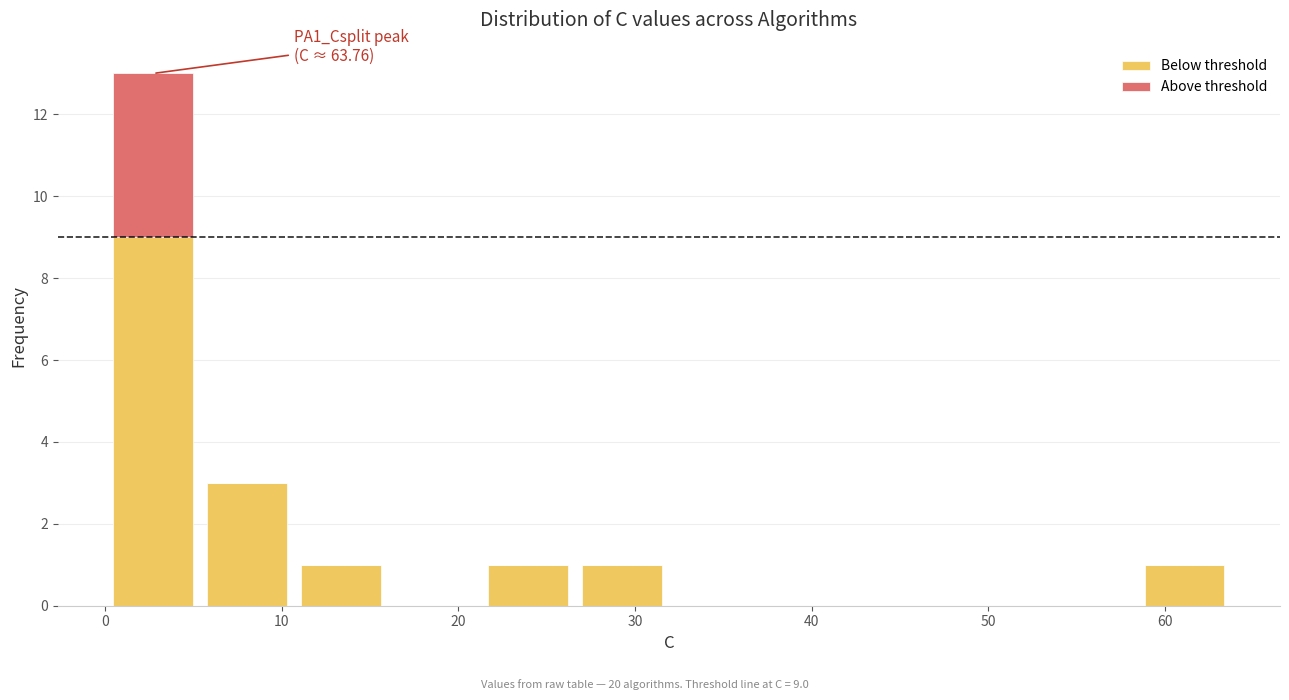

Which range on the x-axis has the tallest stacked bar (by total height)?

0 to 5